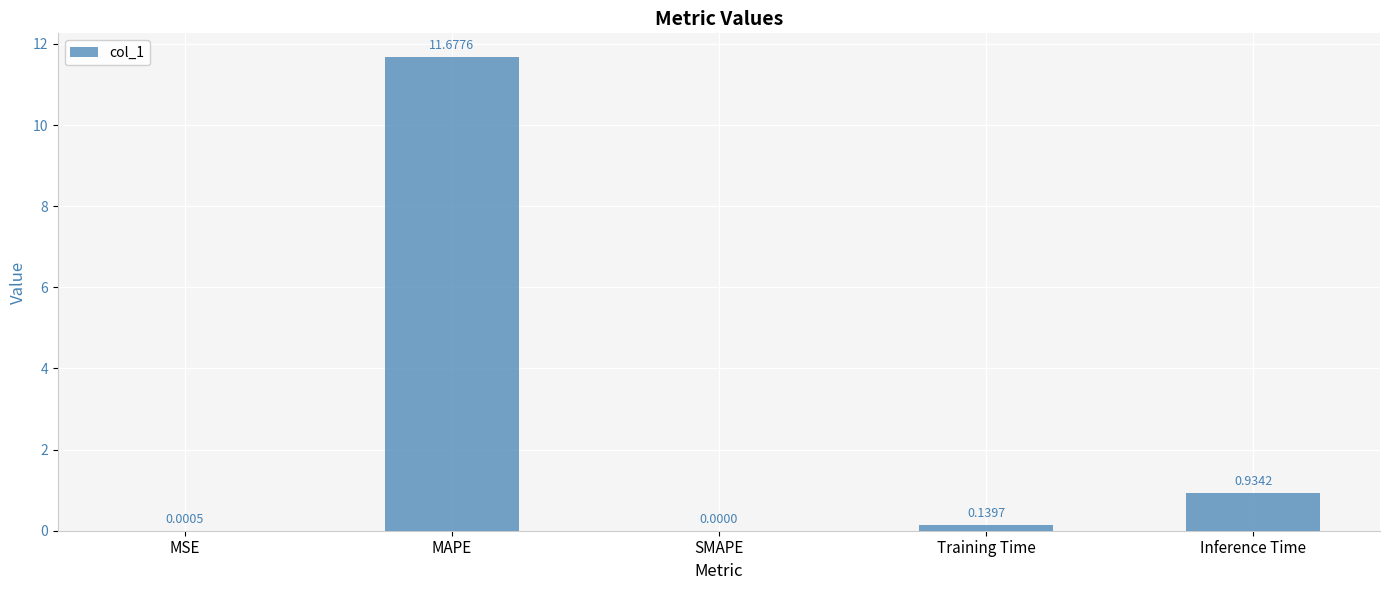

Between Training Time and MAPE, which is larger?

MAPE